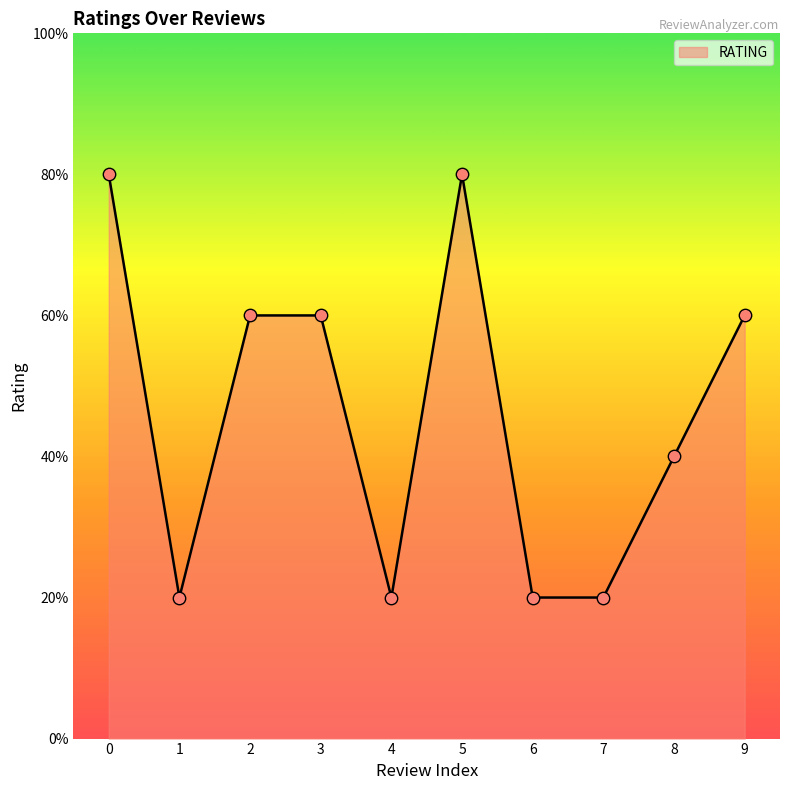

Does the chart have visible grid lines?

No